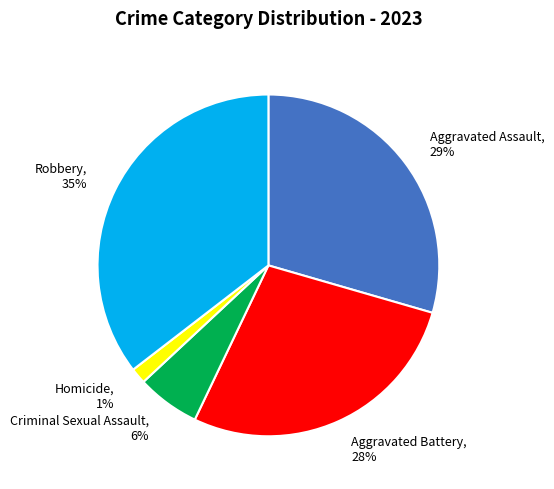

Which has a higher value, Aggravated Assault, 29% or Aggravated Battery, 28%?

Aggravated Assault, 29%